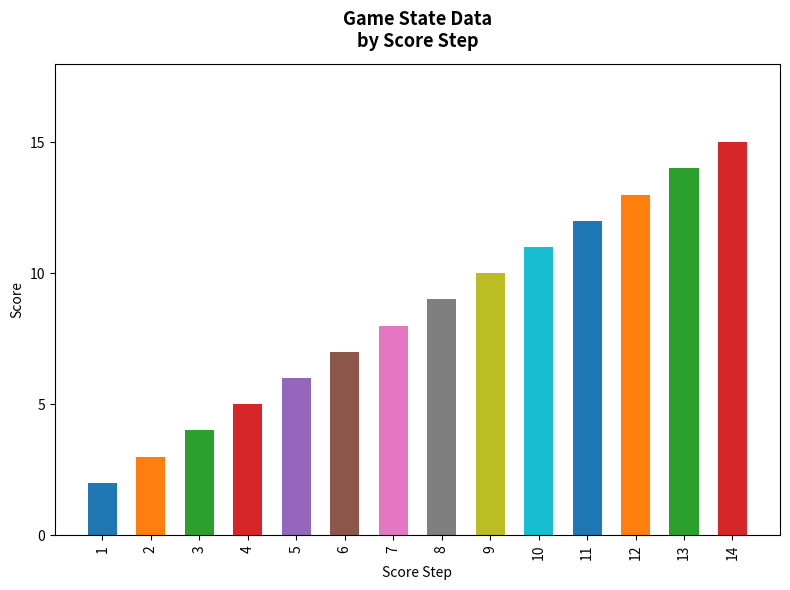

How many bars are there in total?

14